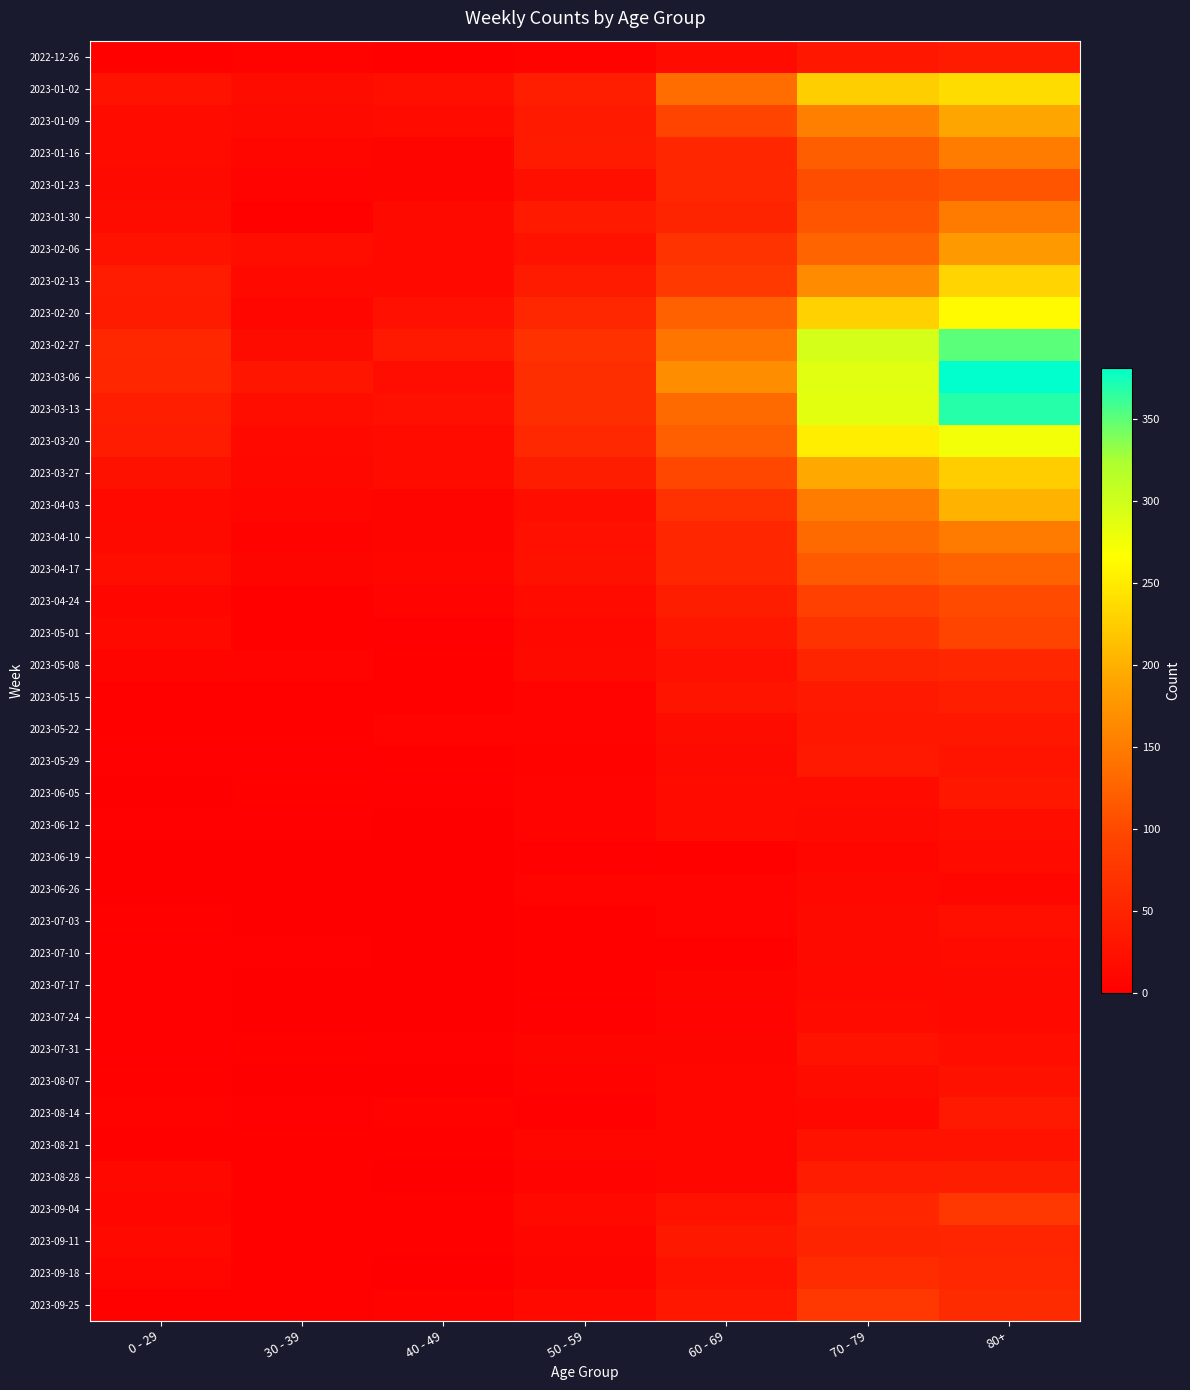

How many series are shown in this chart?

40